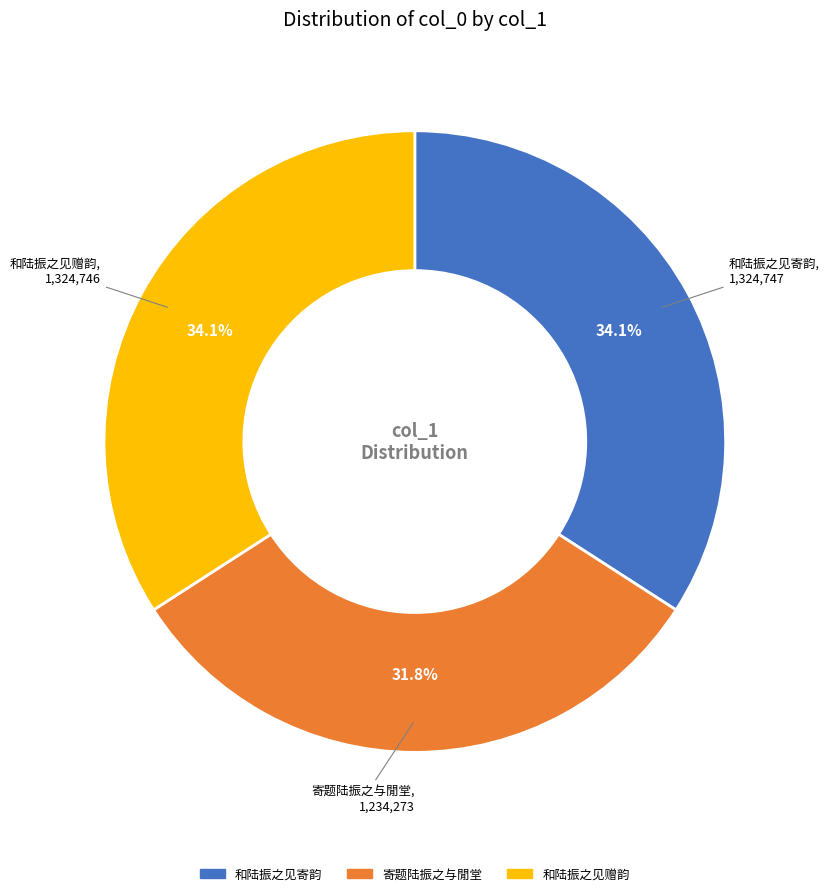

To the nearest percent, what is the average slice percentage?

33%